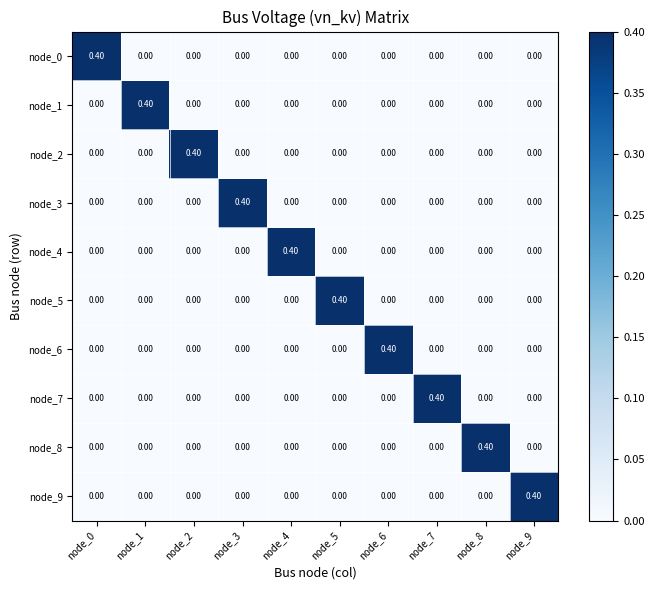

What is the difference between the node_0 values at node_0 and node_8?

0.4